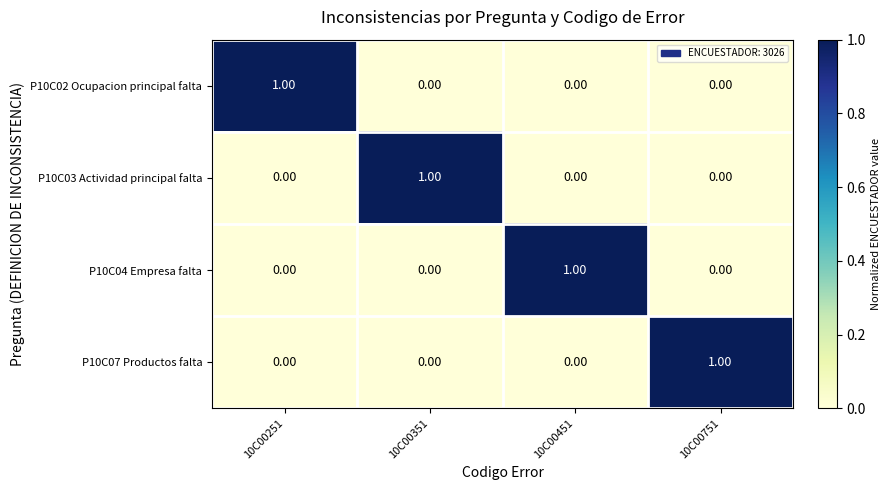

Count the number of categories in the chart.

4